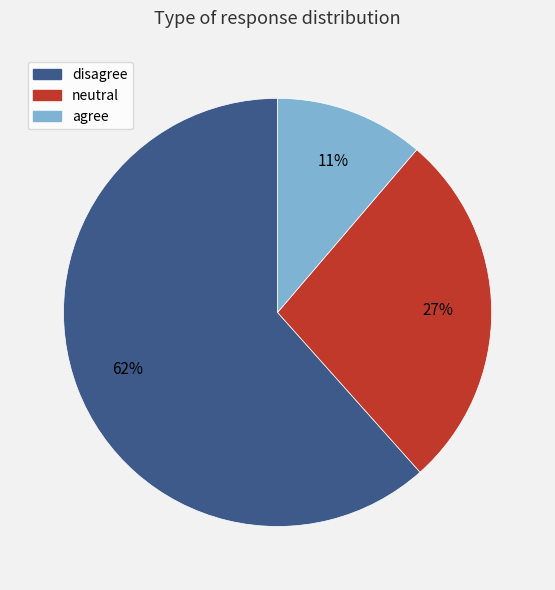

How many segments does this pie chart have?

3